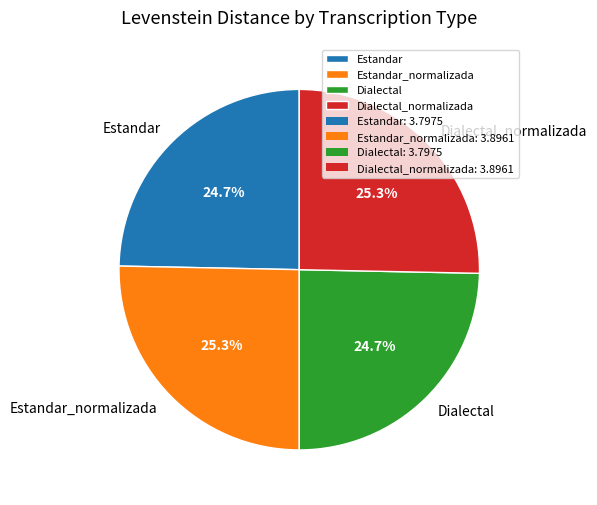

The Estandar_normalizada slice represents 37% of the pie. True or false?

False